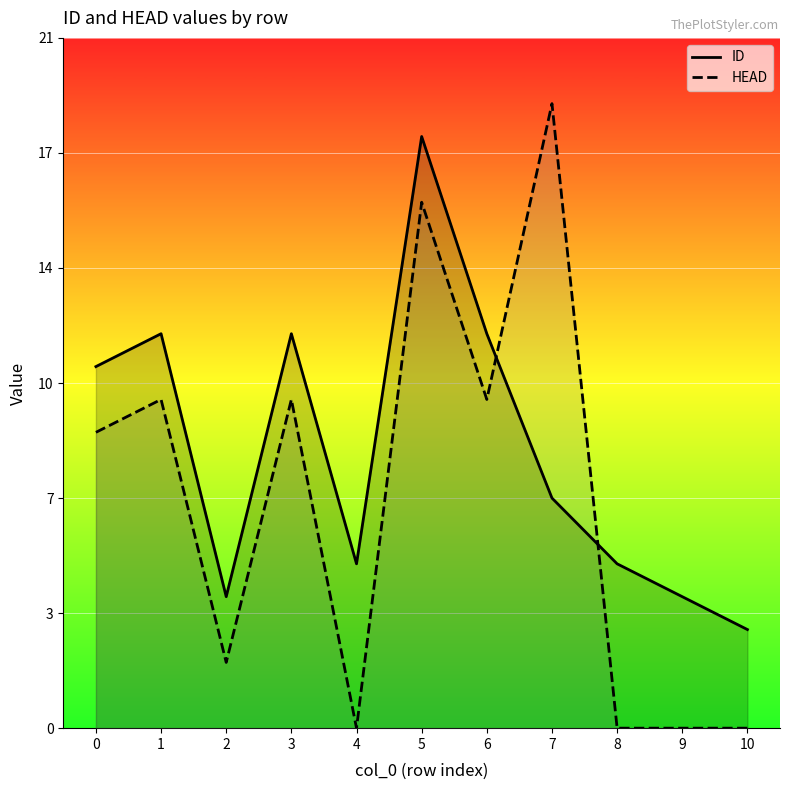

What is the spread (max minus min) of values at 0?

2